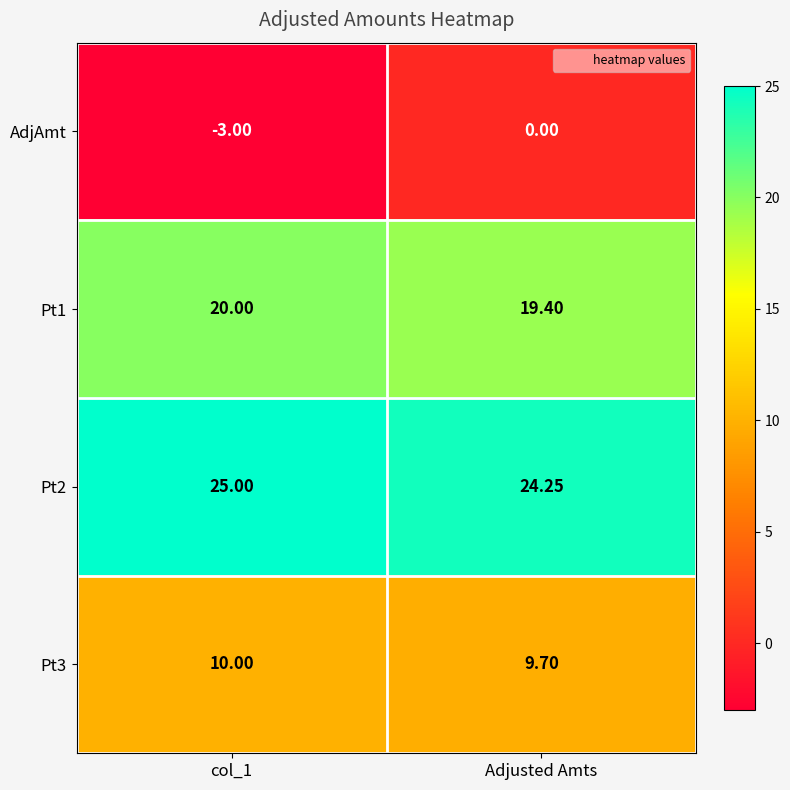

Where is Pt2 nearest to the value 24?

Adjusted Amts